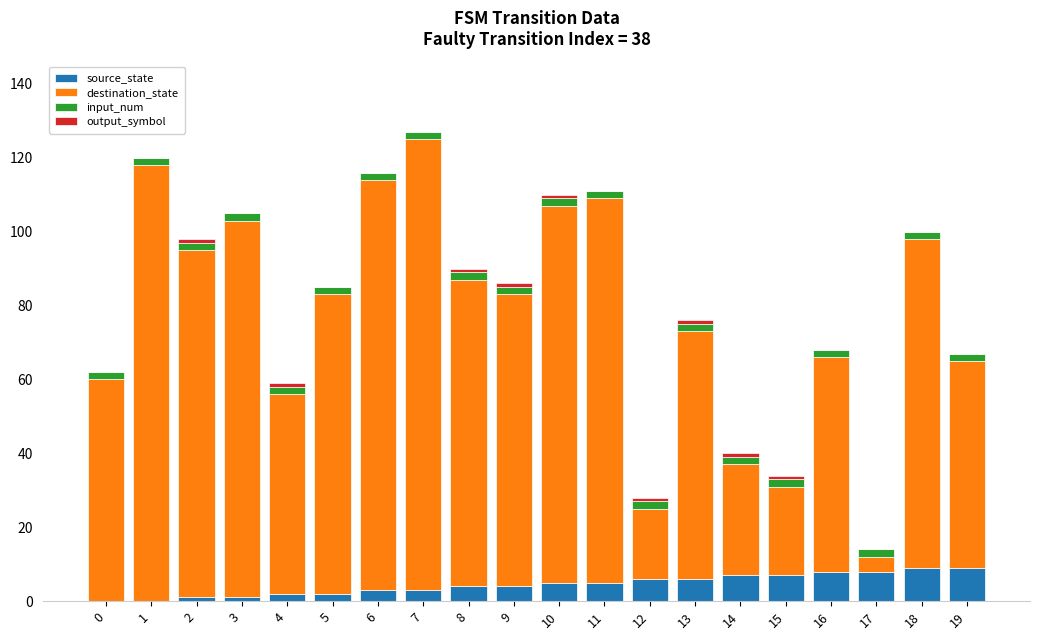

What is the sum of all source_state values?

90